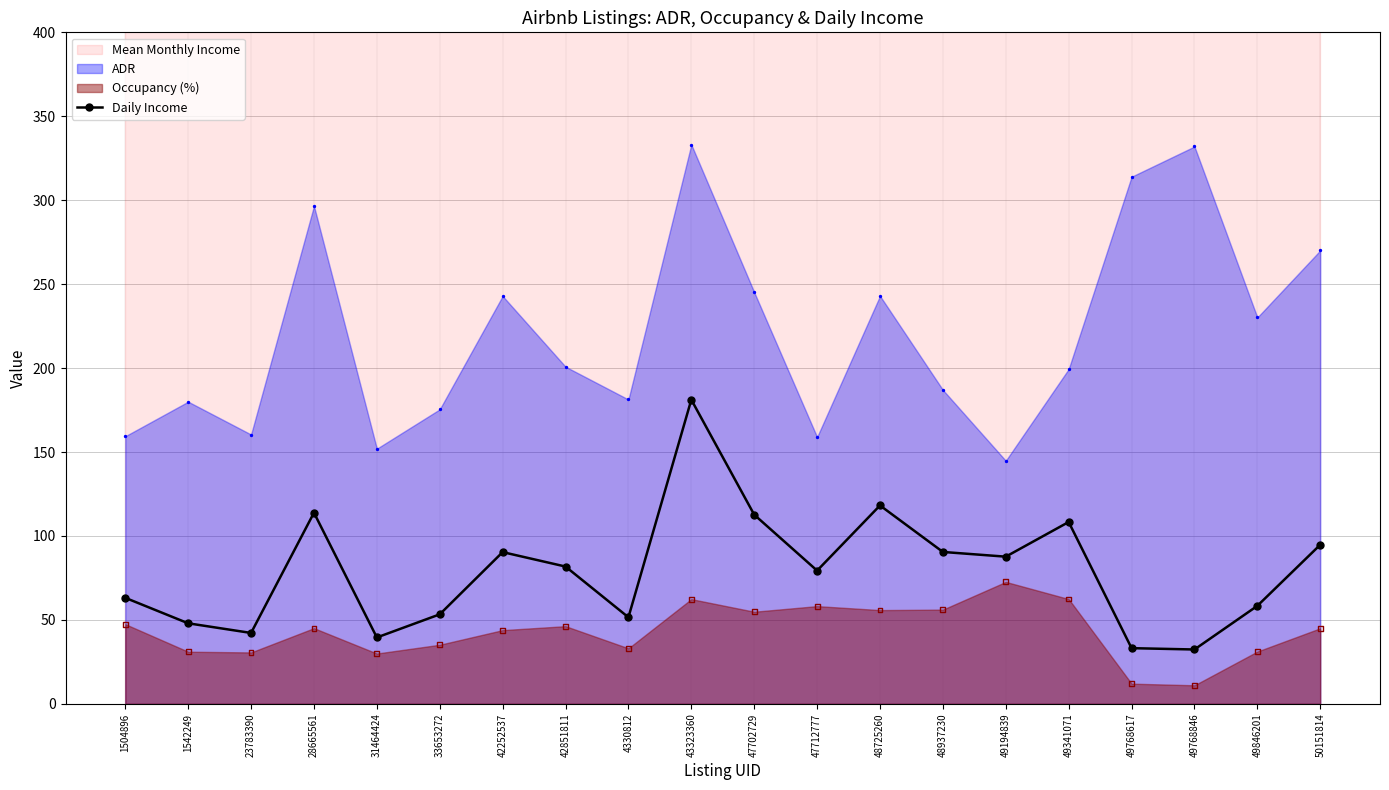

What is the change in value from 33653272 to 49341071?

+55.0